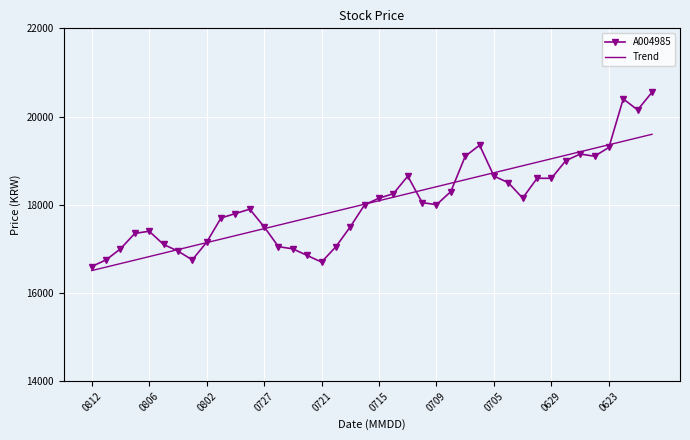

Which series has the largest range (max minus min)?

A004985